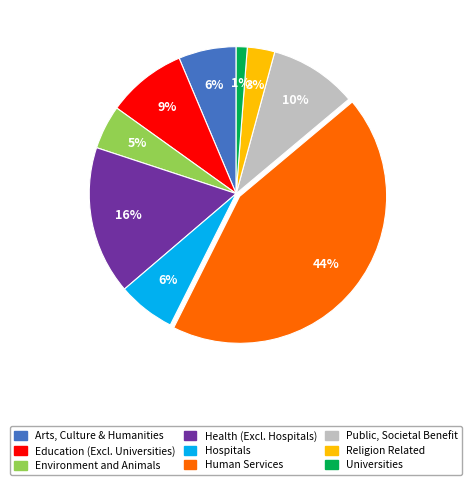

How many slices are in this pie chart?

9